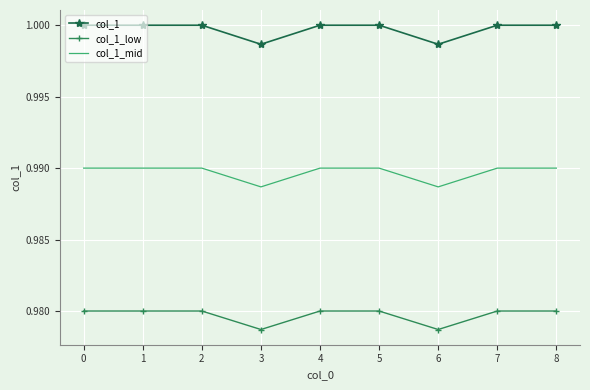

Between 1 and 3, which series saw the biggest shift?

col_1